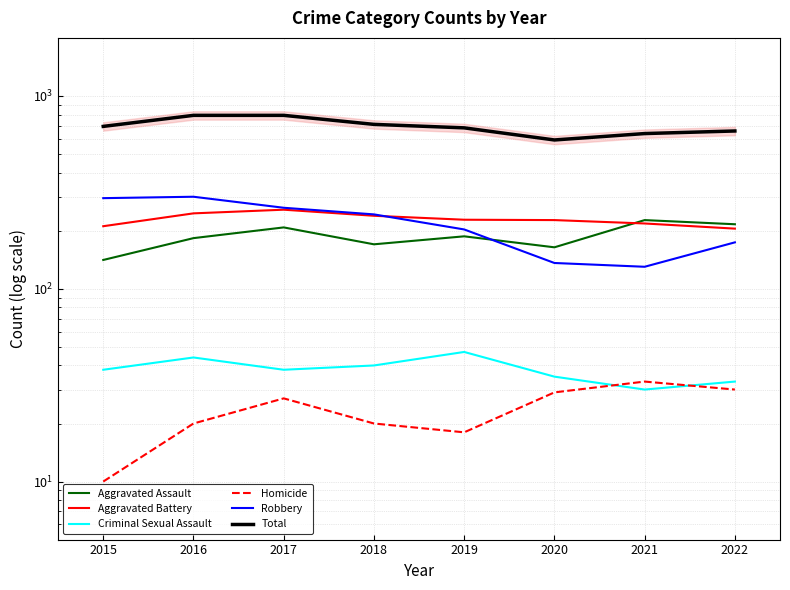

True or false: Robbery and Criminal Sexual Assault intersect in this chart.

False